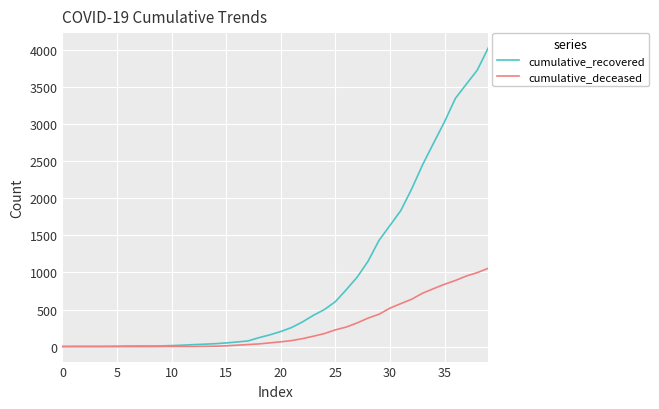

List the series in order of their overall mean, highest first.

cumulative_recovered, cumulative_deceased